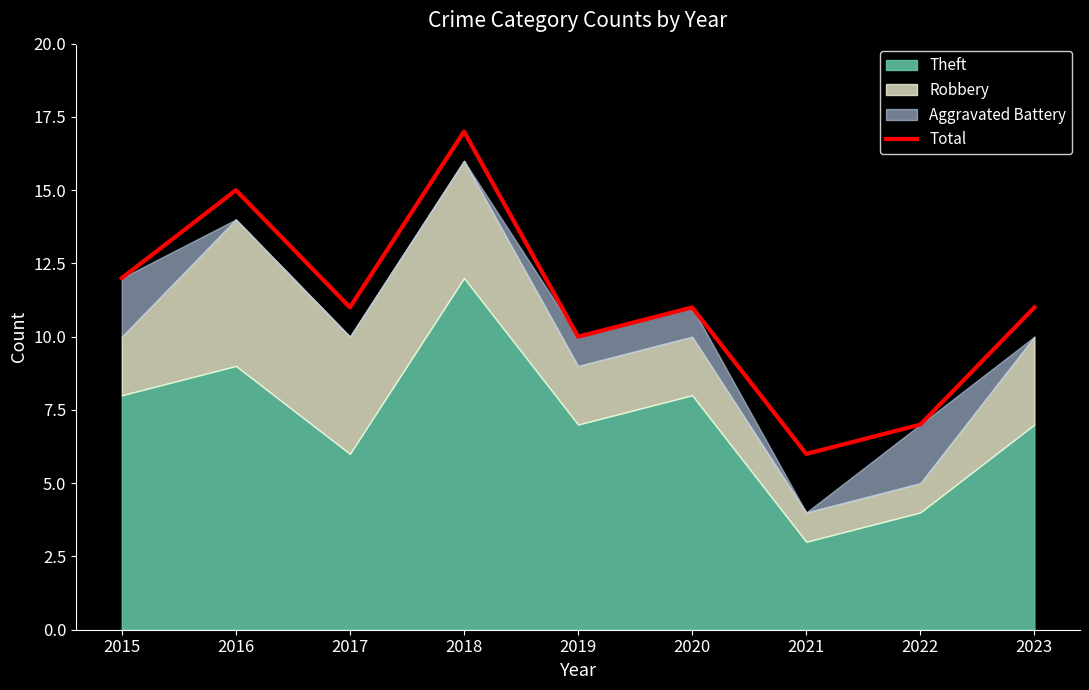

What is the difference between the second highest and minimum values?

9